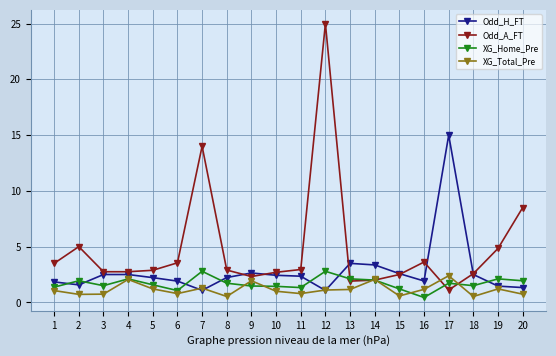

Which series has the largest total across all categories?

Odd_A_FT